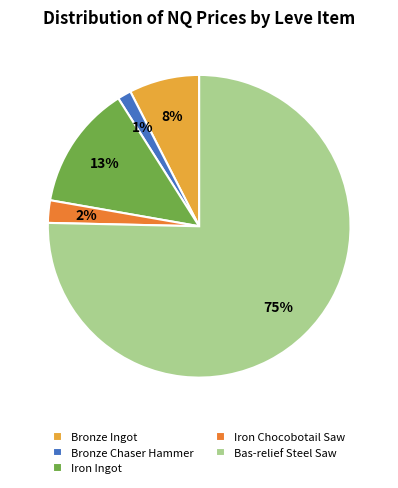

How many slices are in this pie chart?

5